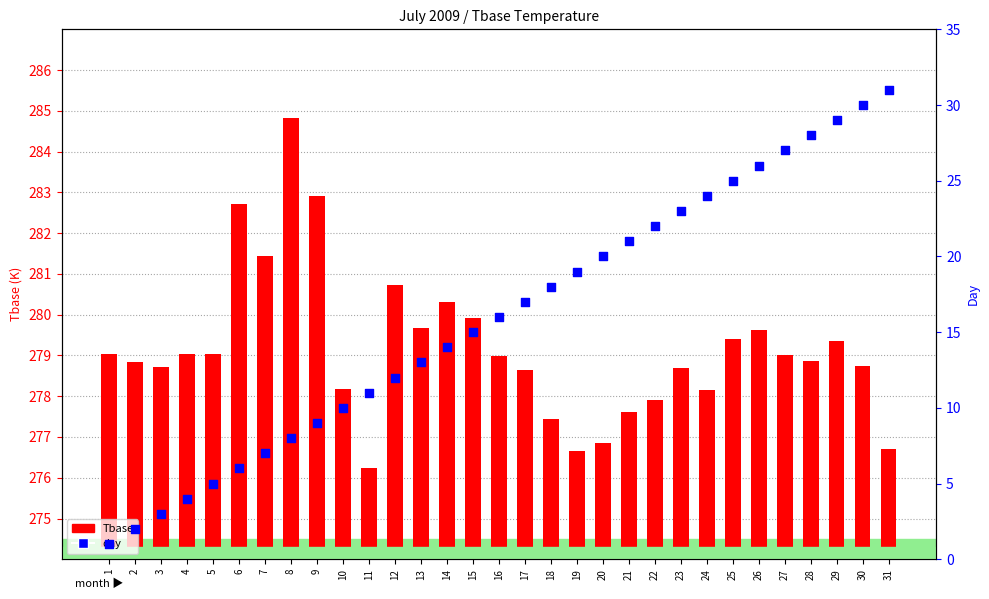

At which category is the sum across all series the highest?

30